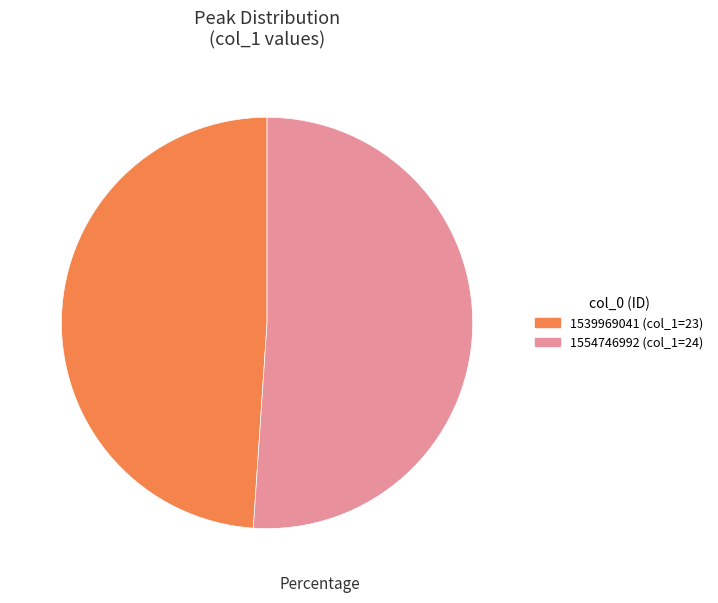

Is there a majority slice in this chart?

Yes